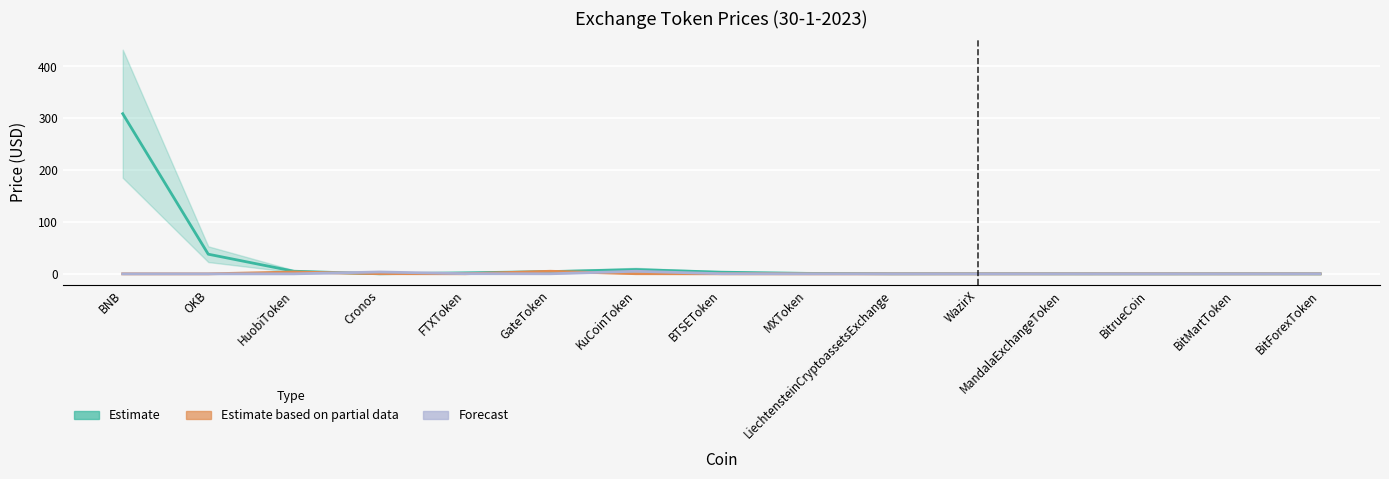

At which label does Forecast reach its minimum?

LiechtensteinCryptoassetsExchange